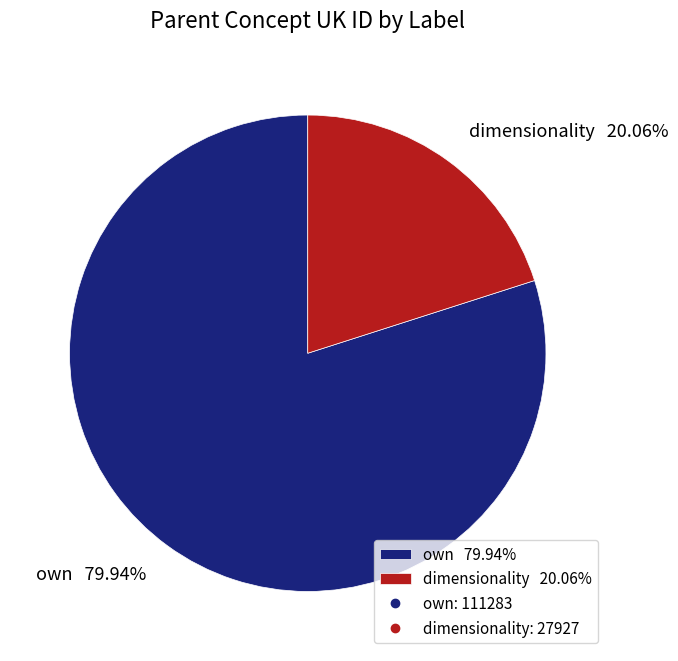

What portion of the pie excludes own?

20.1%